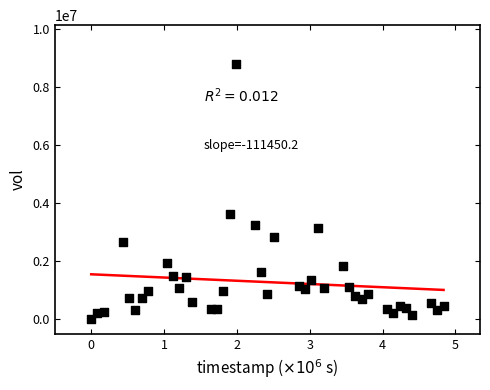

What is the range of Y values (max minus min)?

8791024